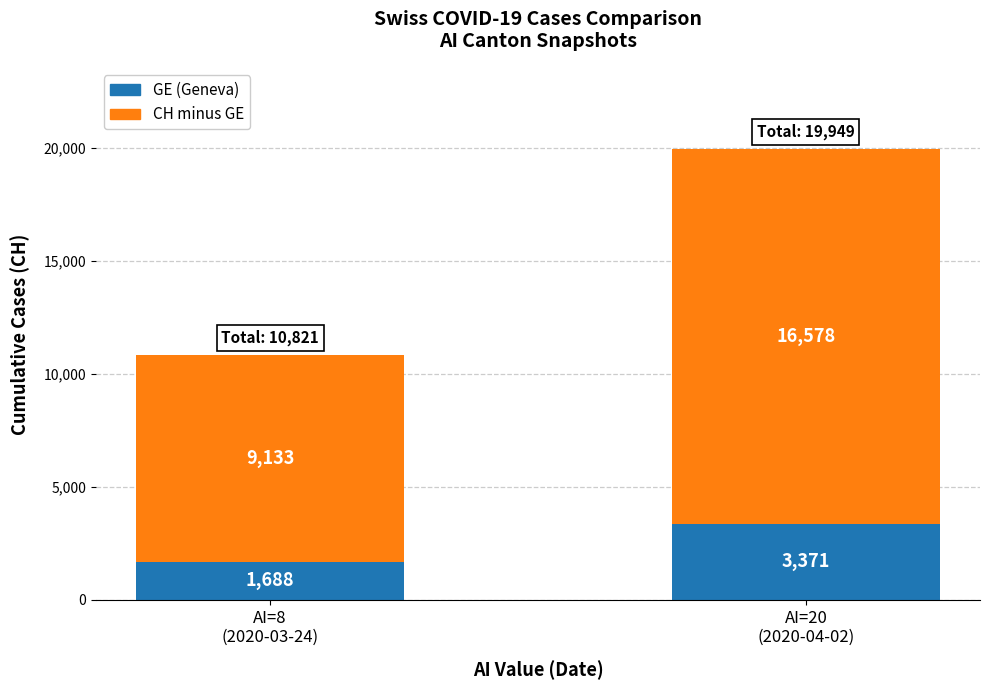

What is the difference between the maximum and minimum values in the GE (Geneva) series?

1683